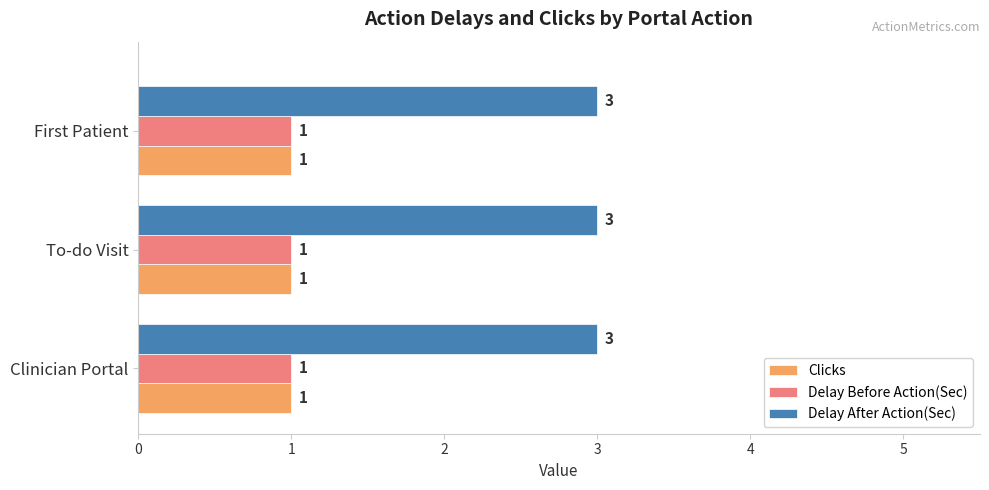

What is the maximum value shown in the chart?

3